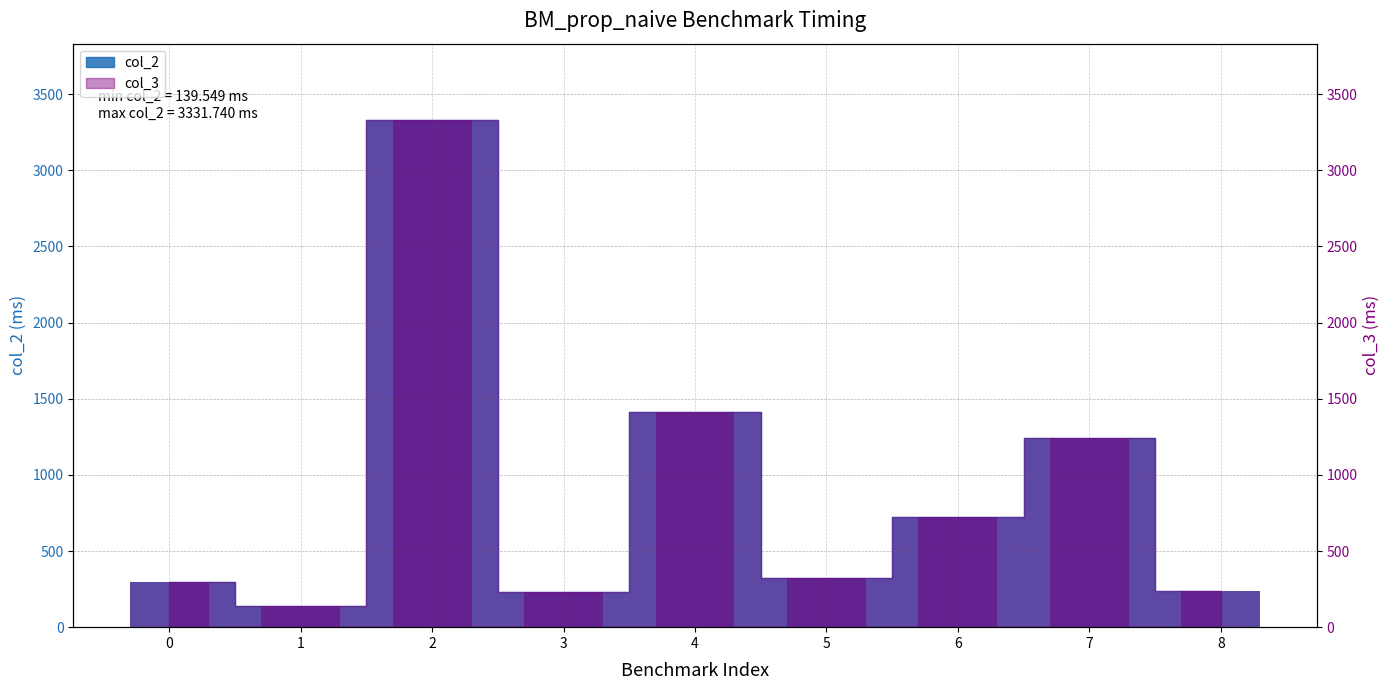

The value of col_2 at 3 is 305.9. True or false?

False